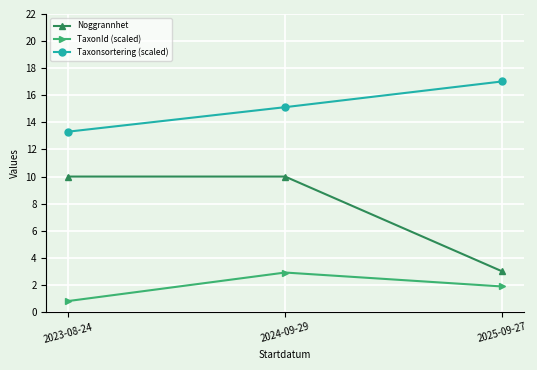

List the series in order of their peak value, highest first.

Taxonsortering (scaled), Noggrannhet, TaxonId (scaled)